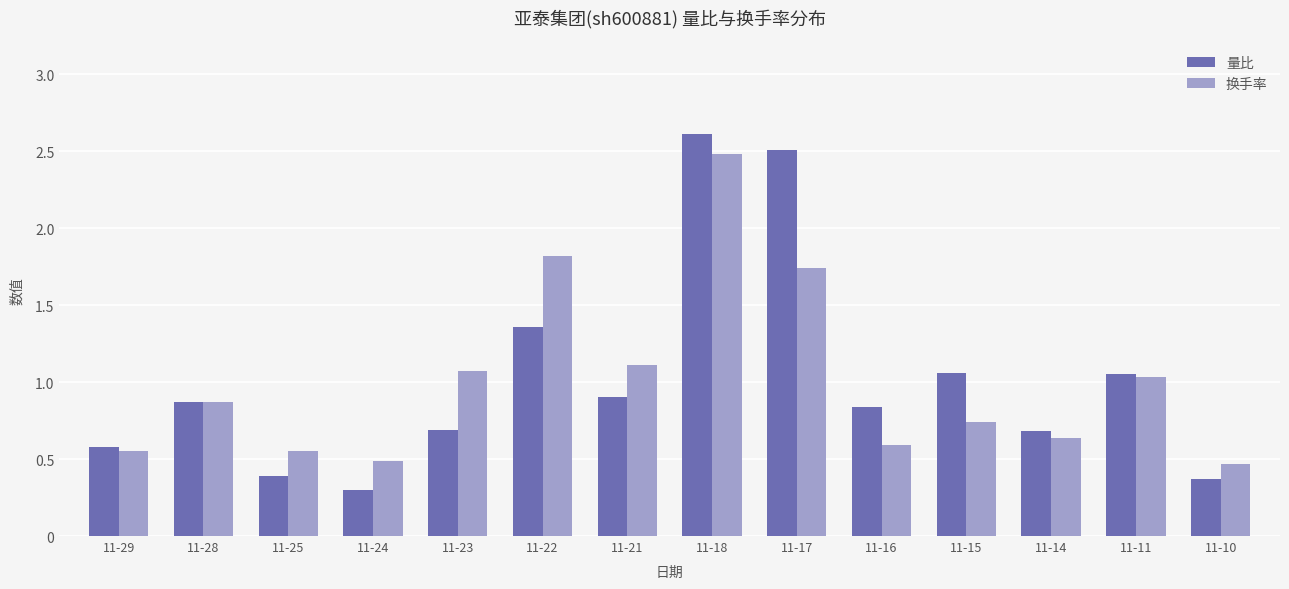

At which category is the sum across all series the highest?

11-18